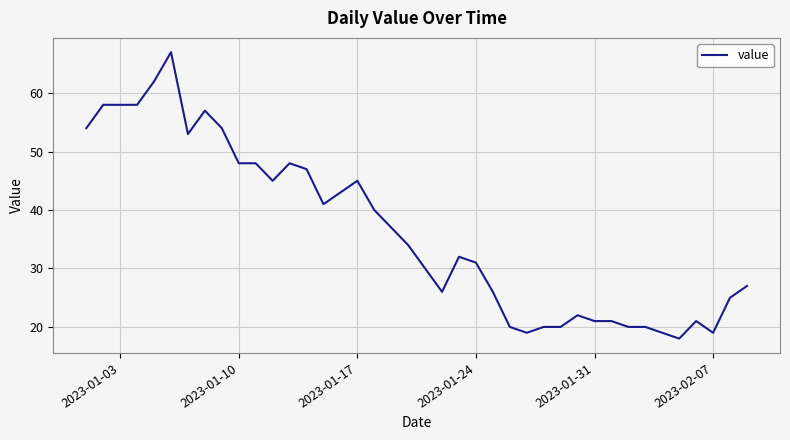

What is the minimum value shown in the chart?

18